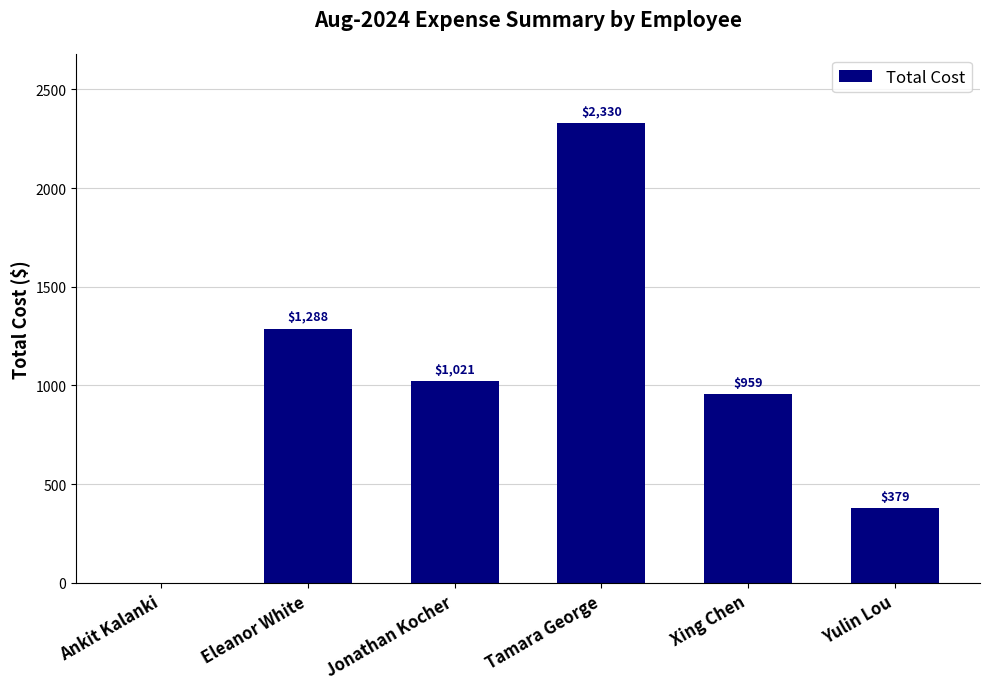

How many data points are above 1021?

3